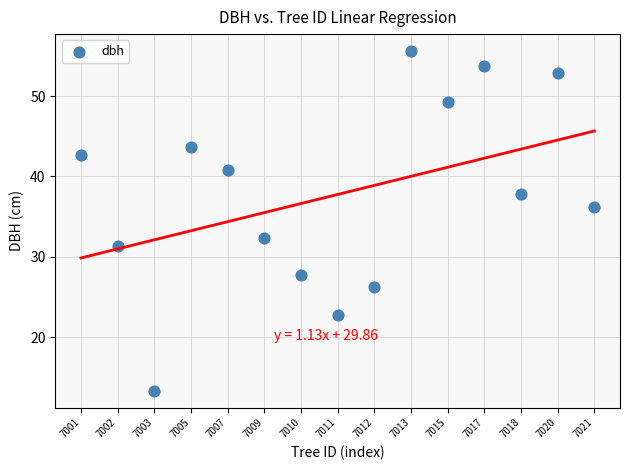

What Y value in the scatter plot is closest to 34?

32.4